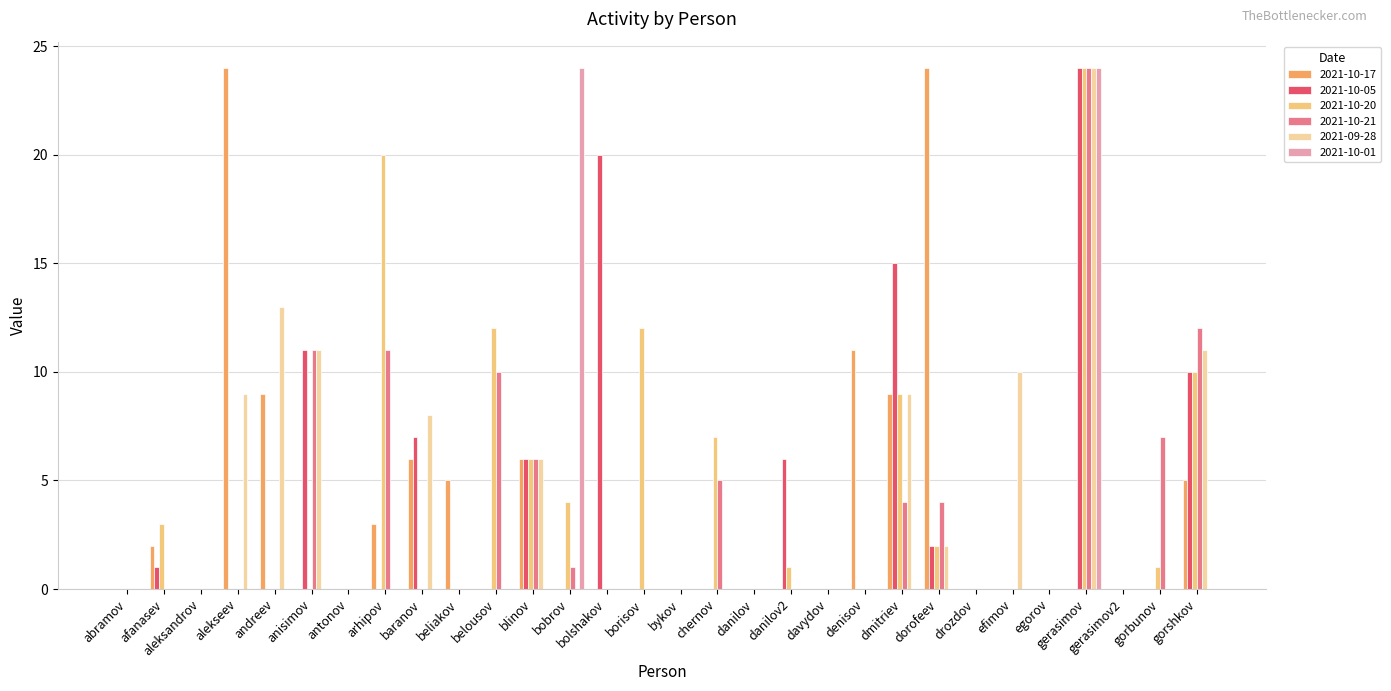

At gerasimov, list the series in order from smallest to largest.

2021-10-17, 2021-10-05, 2021-10-20, 2021-10-21, 2021-09-28, 2021-10-01